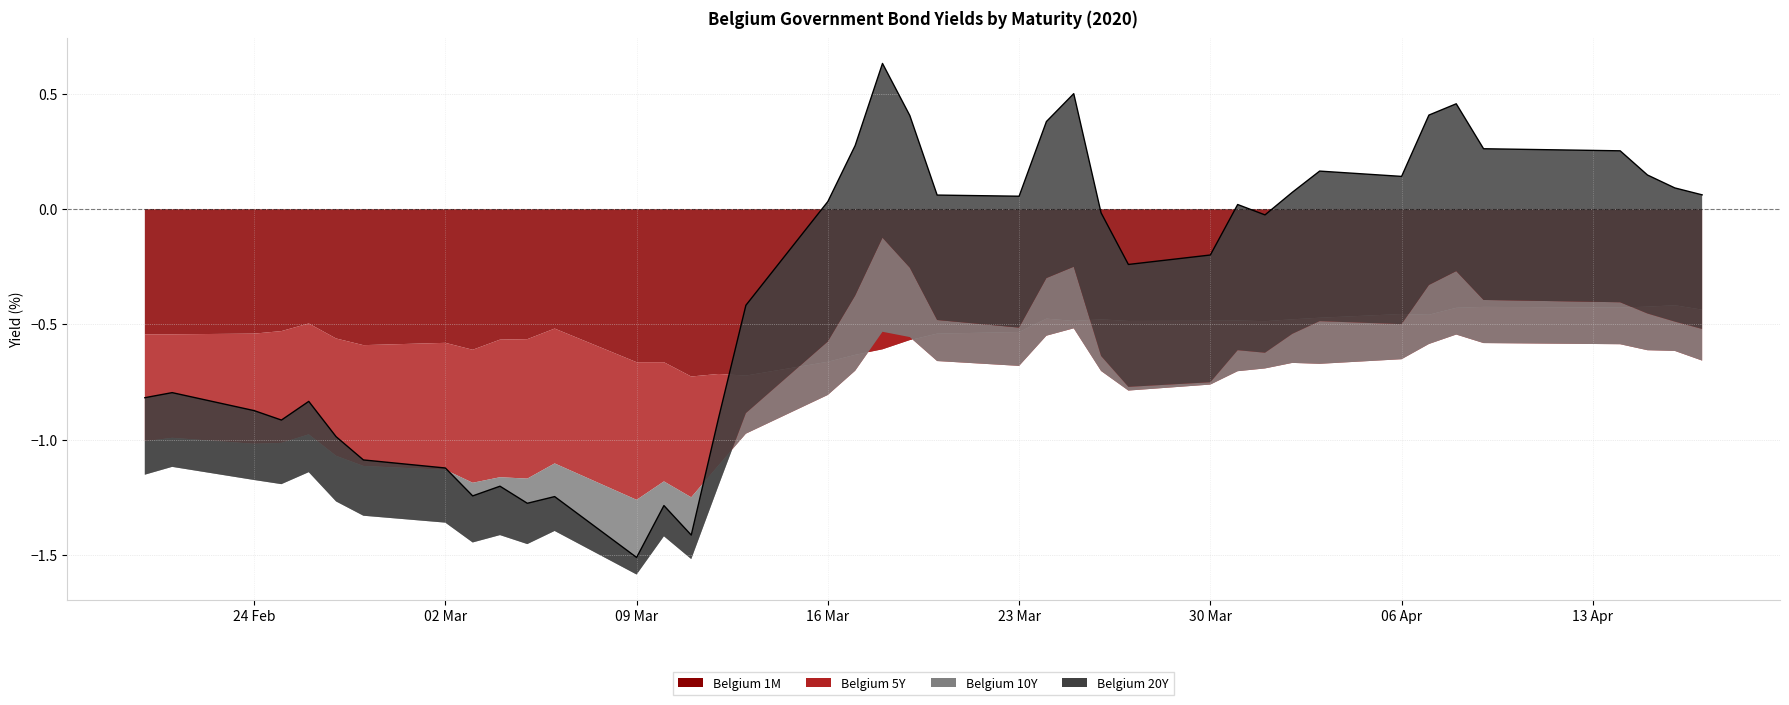

What is the lowest value of the Belgium 1M series?

-0.7